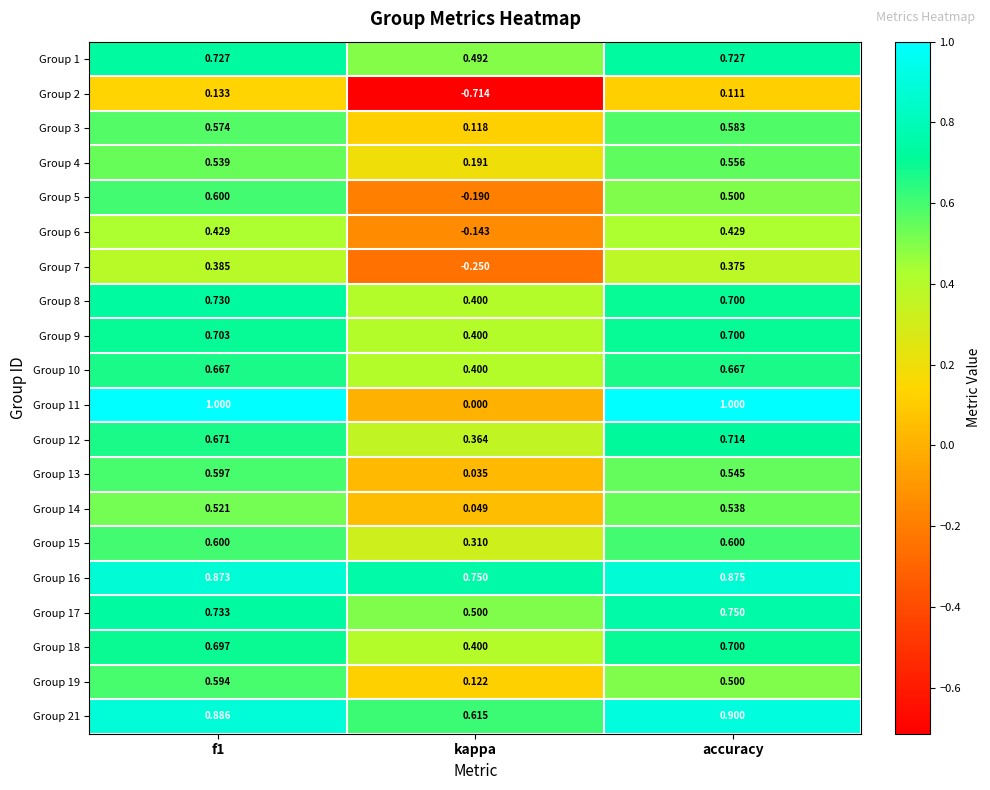

Which label corresponds to the smallest value in the chart?

kappa